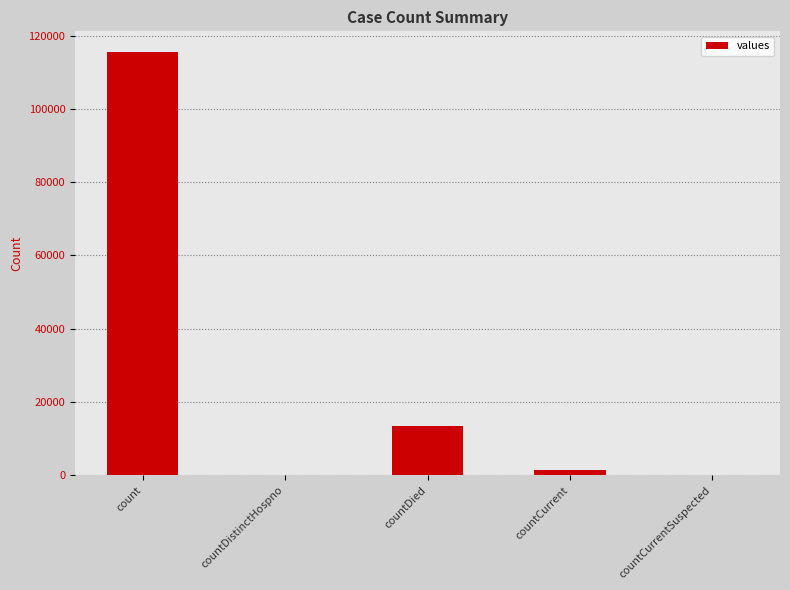

Which has a higher value, countDied or countCurrentSuspected?

countDied